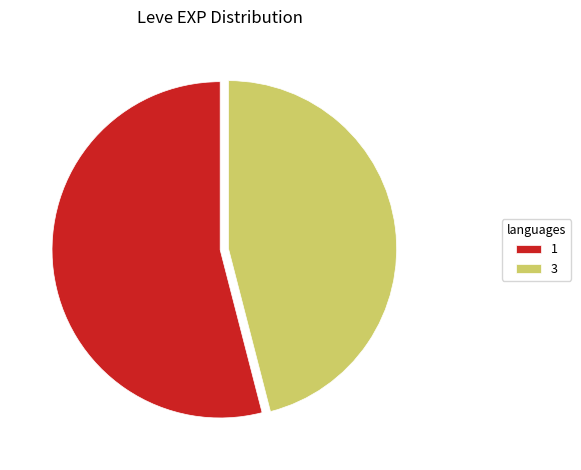

Does 3 represent more than half of the total?

No